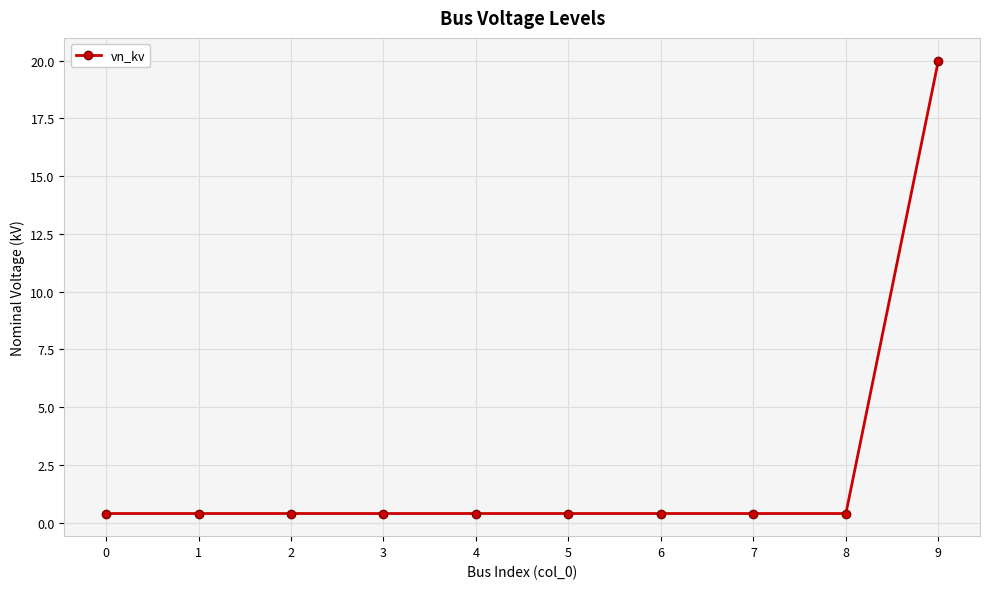

Count the number of categories in the chart.

10